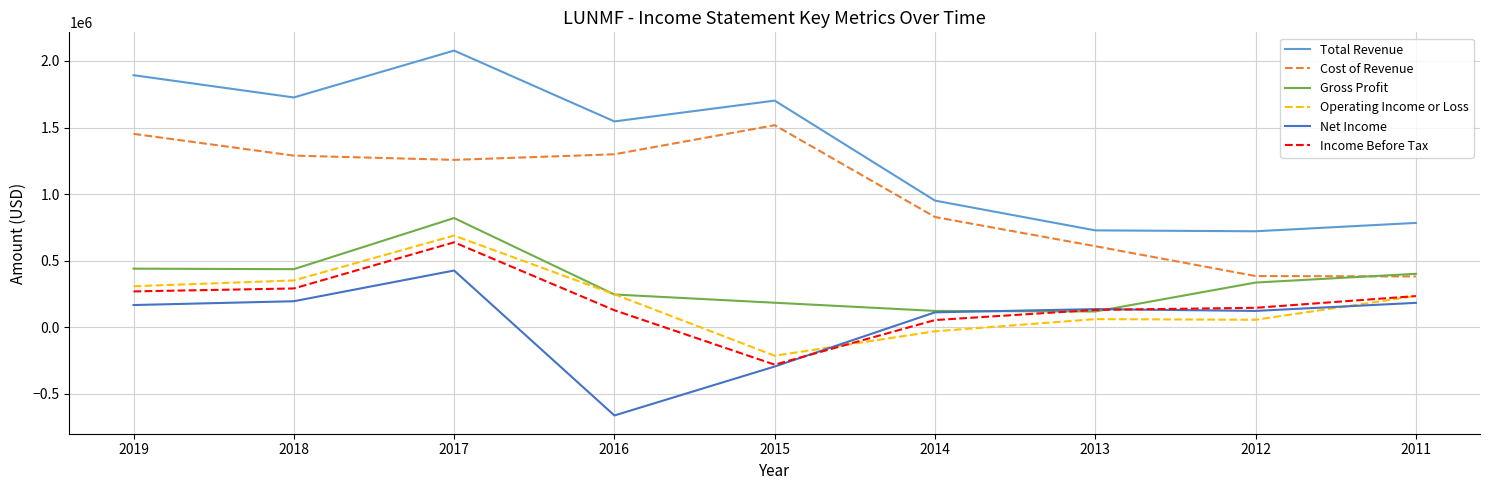

What is the minimum value shown in the chart?

-661700